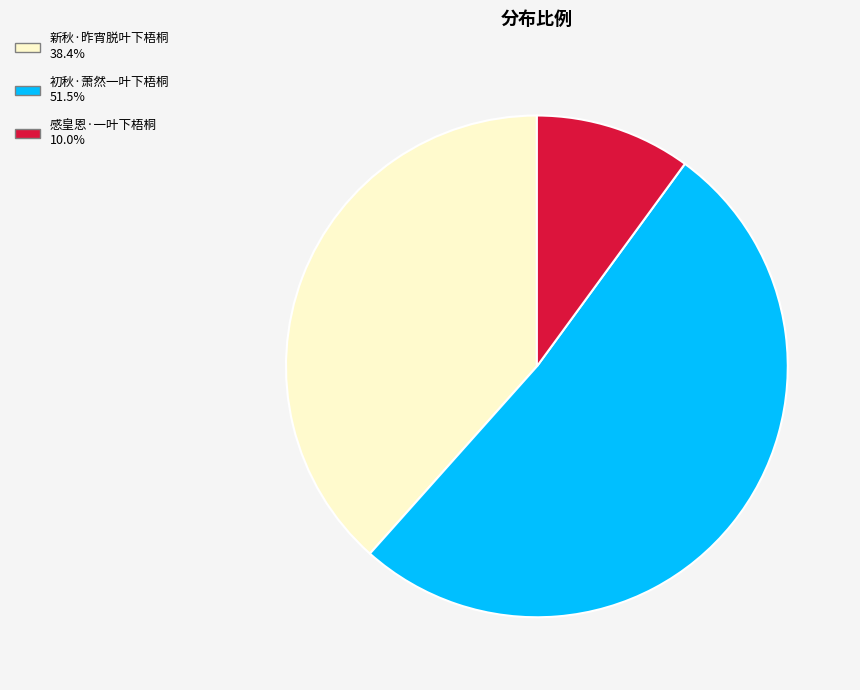

Is 感皇恩·一叶下梧桐 the majority of the pie?

No